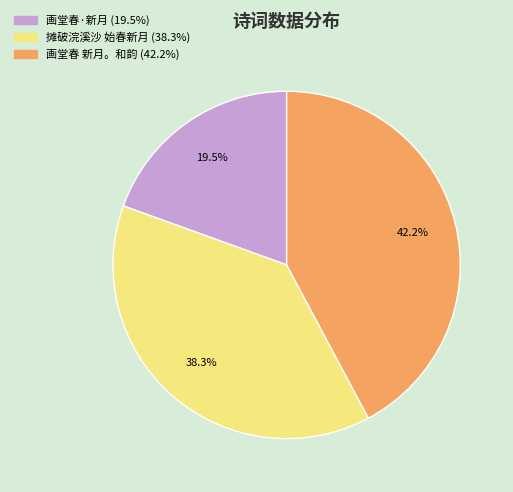

Does any single category account for the majority?

No